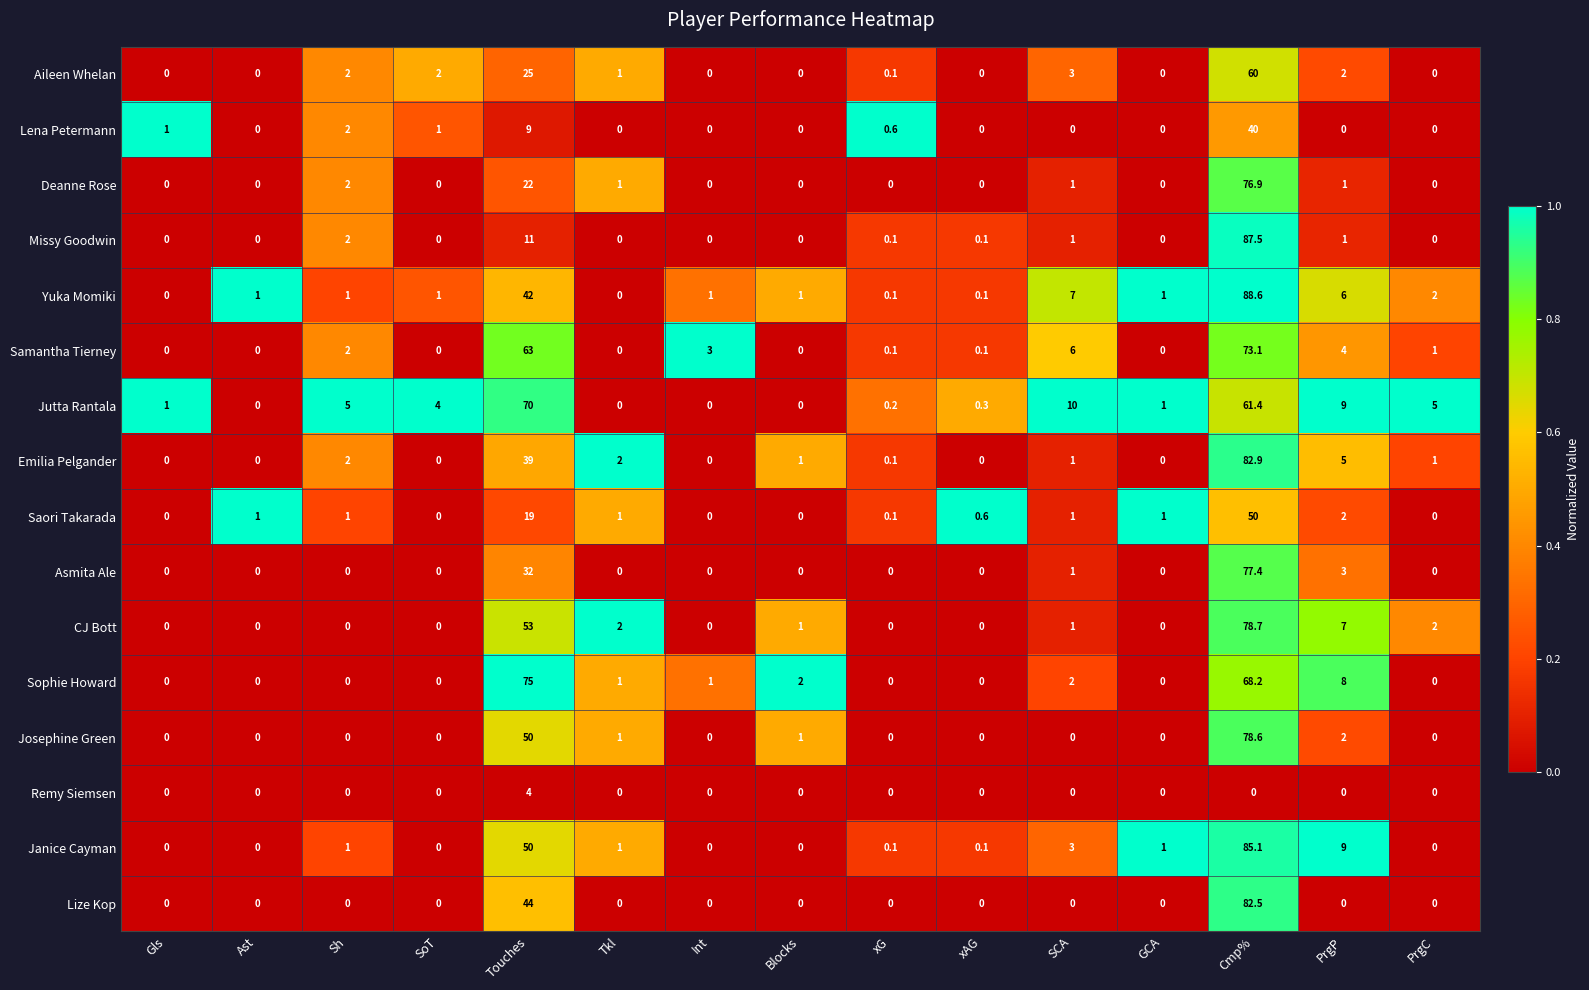

At which category is the sum across all series the highest?

Cmp%